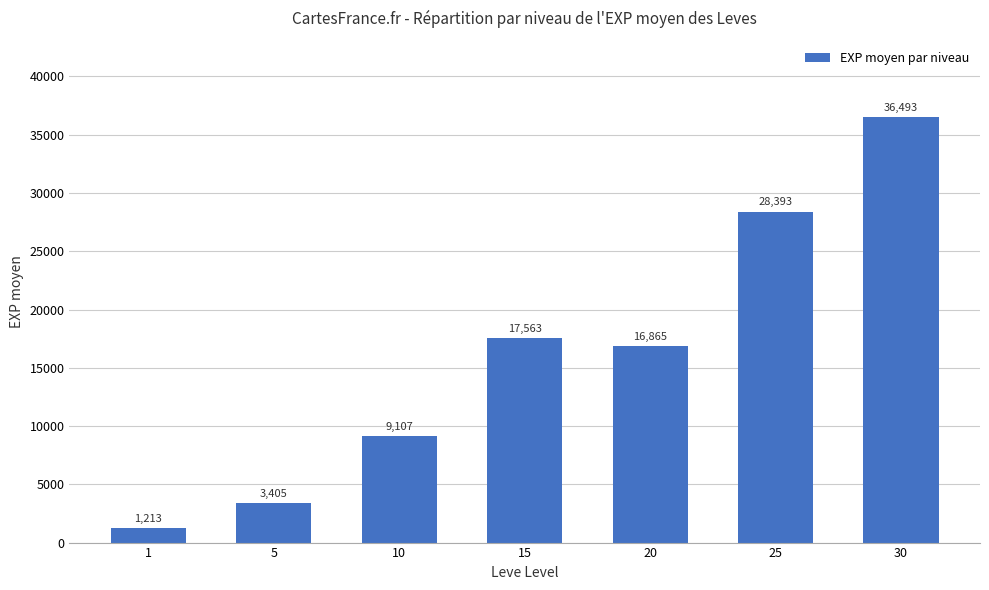

What is the value of the 7th bar from the left?

36493